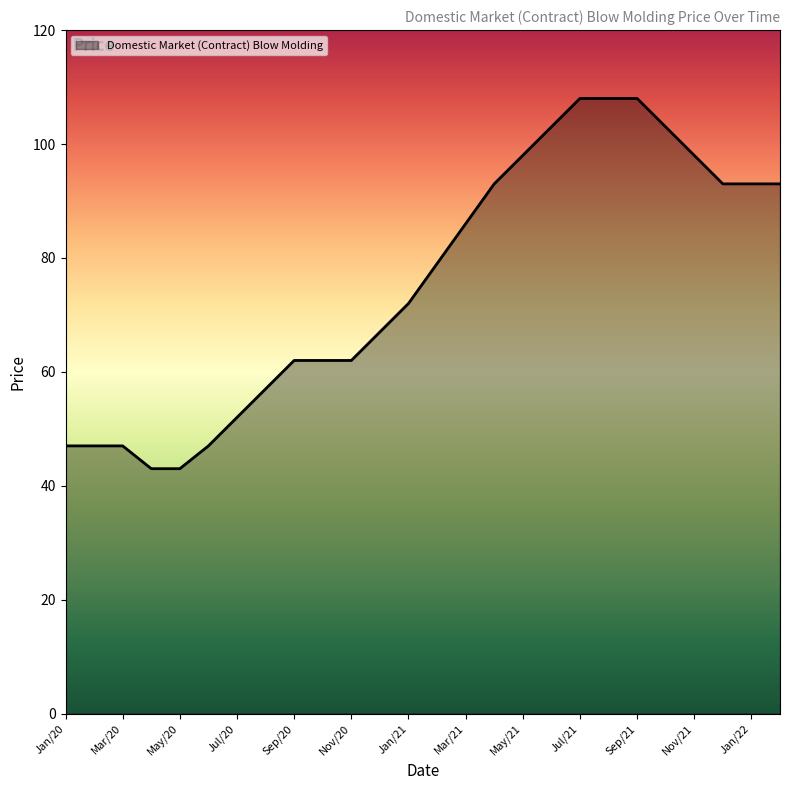

What is the maximum value shown in the chart?

108